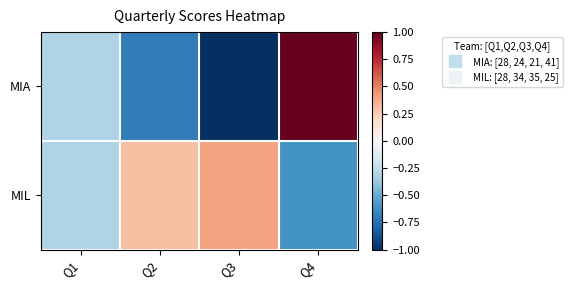

Which series has the widest spread of values?

MIA